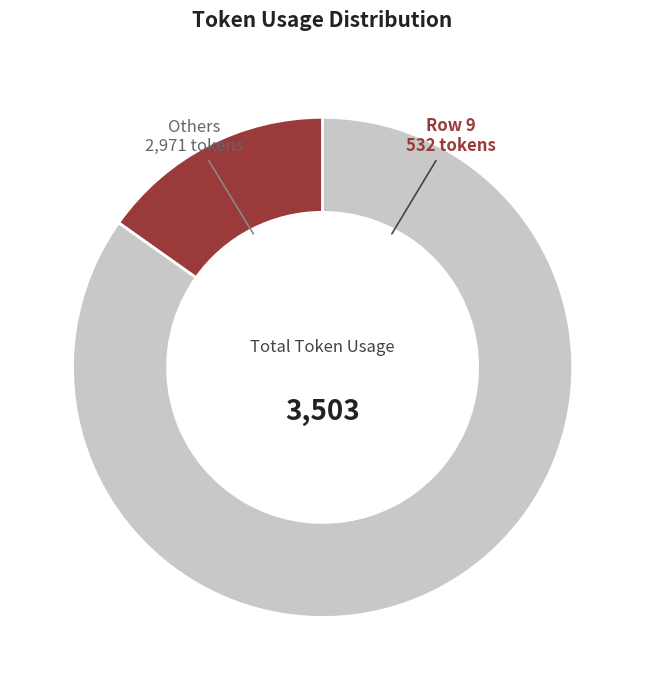

The Row 9 slice represents 15% of the pie. True or false?

True